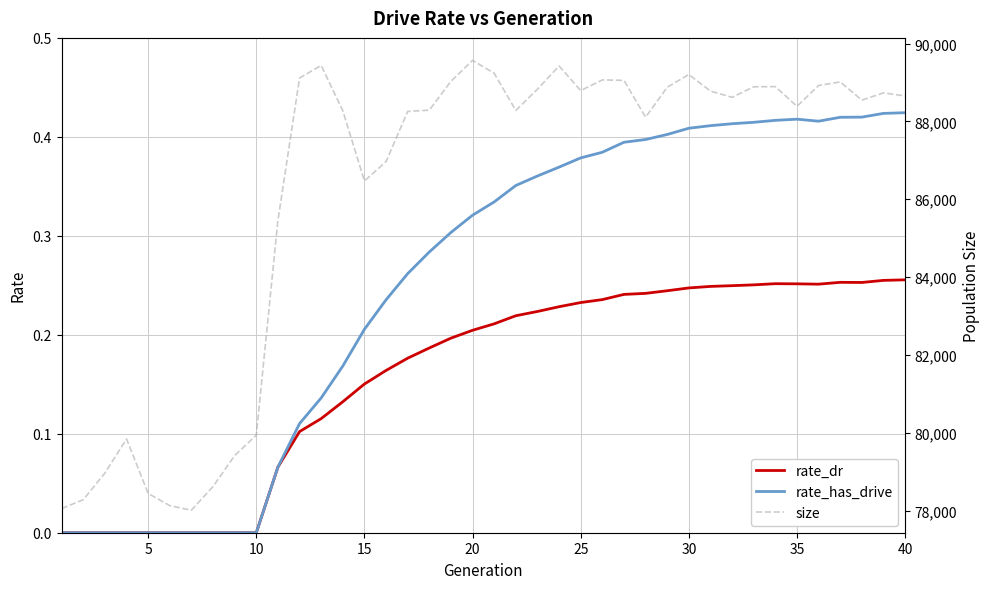

What are all the series names shown in the legend?

rate_dr, rate_has_drive, size